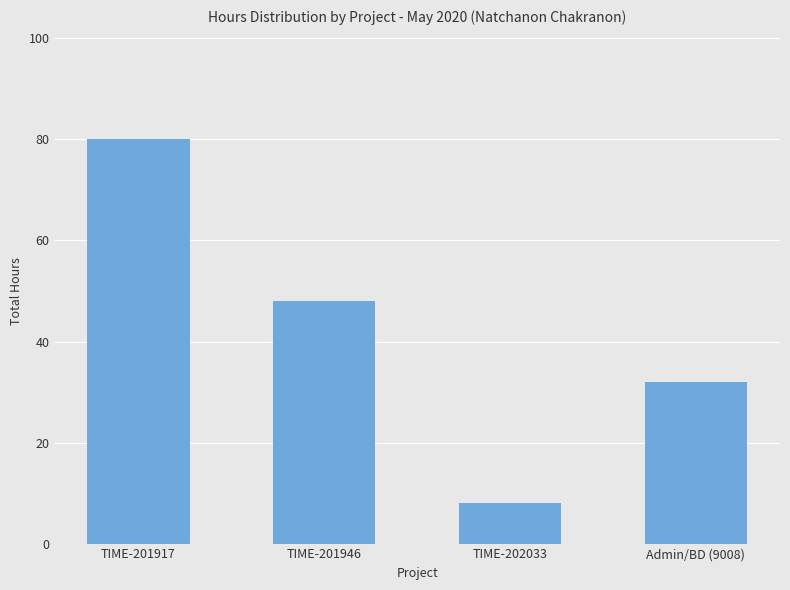

Rank the categories by value from lowest to highest.

TIME-202033, Admin/BD (9008), TIME-201946, TIME-201917